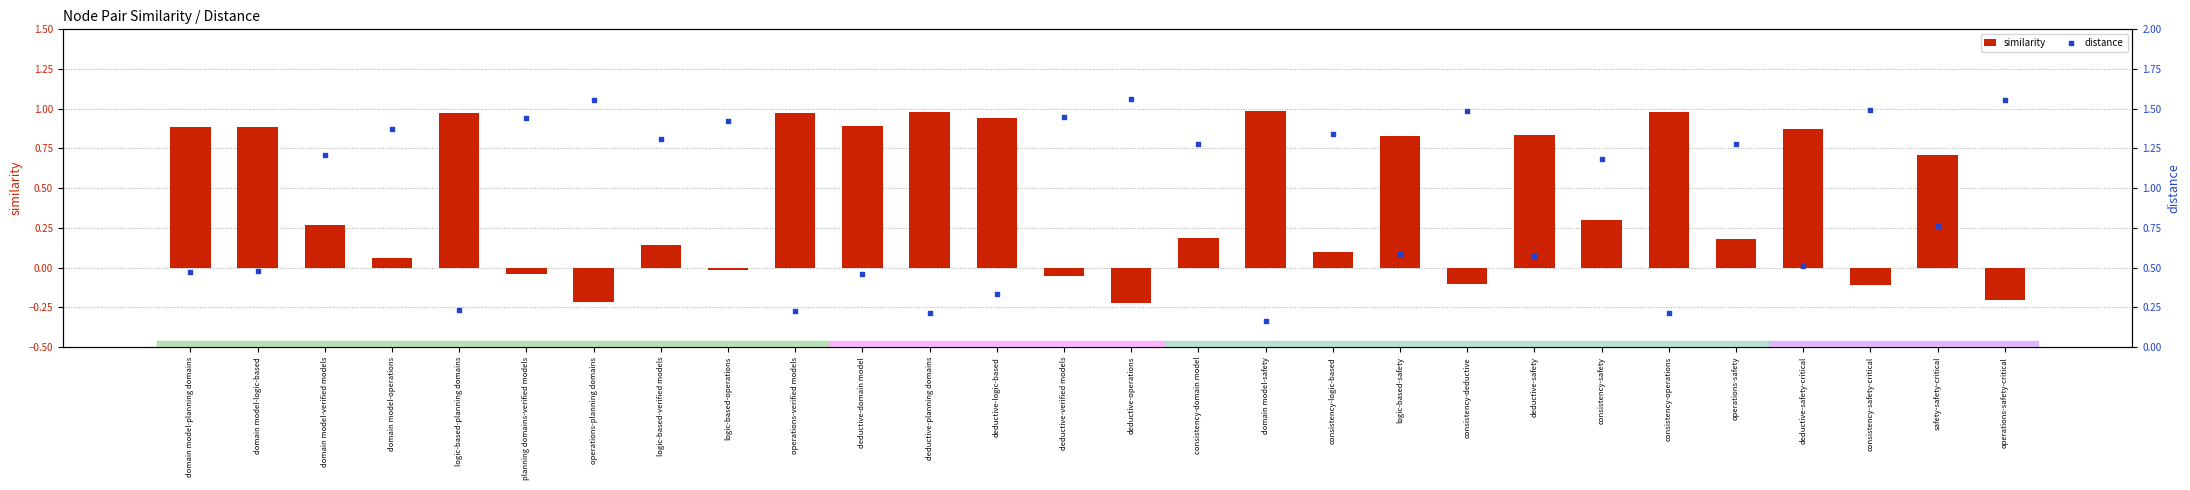

What is the total value across all series at consistency-domain model?

1.5